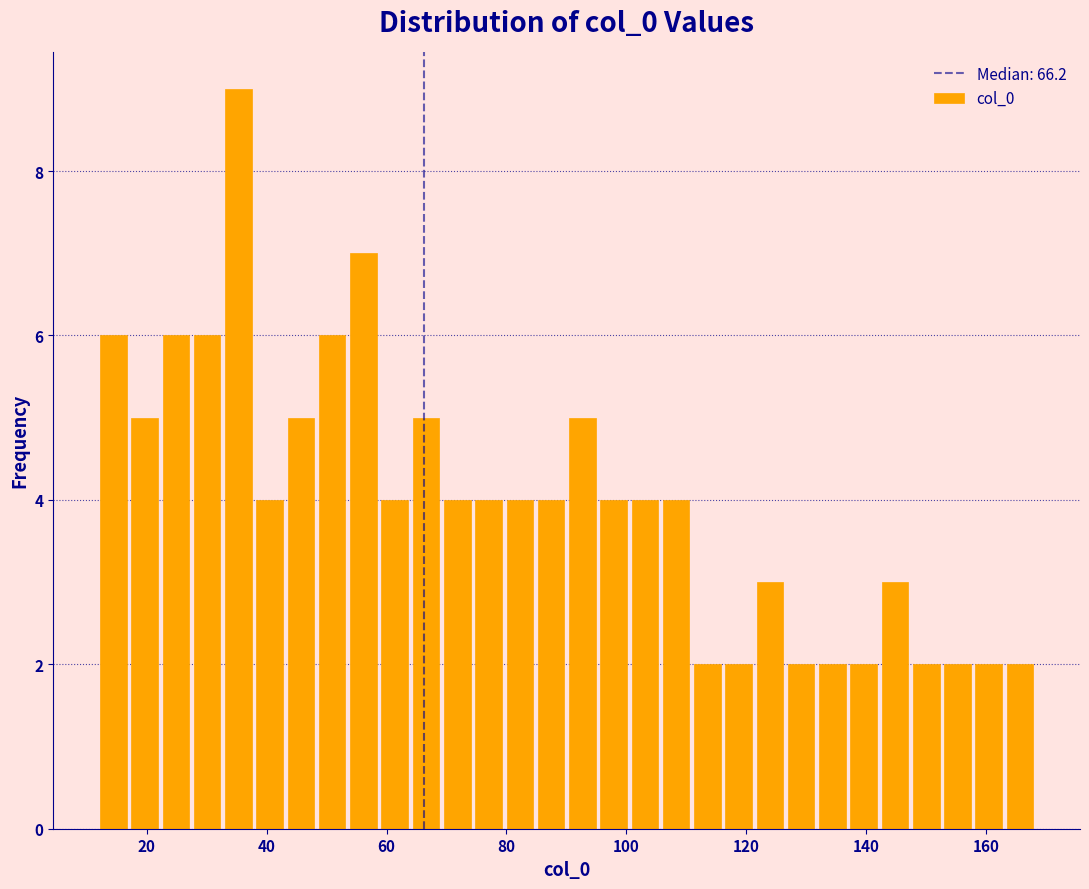

Around what value on the x-axis is the tallest bar? Give the approximate position of its centre, as read against the axis.

36